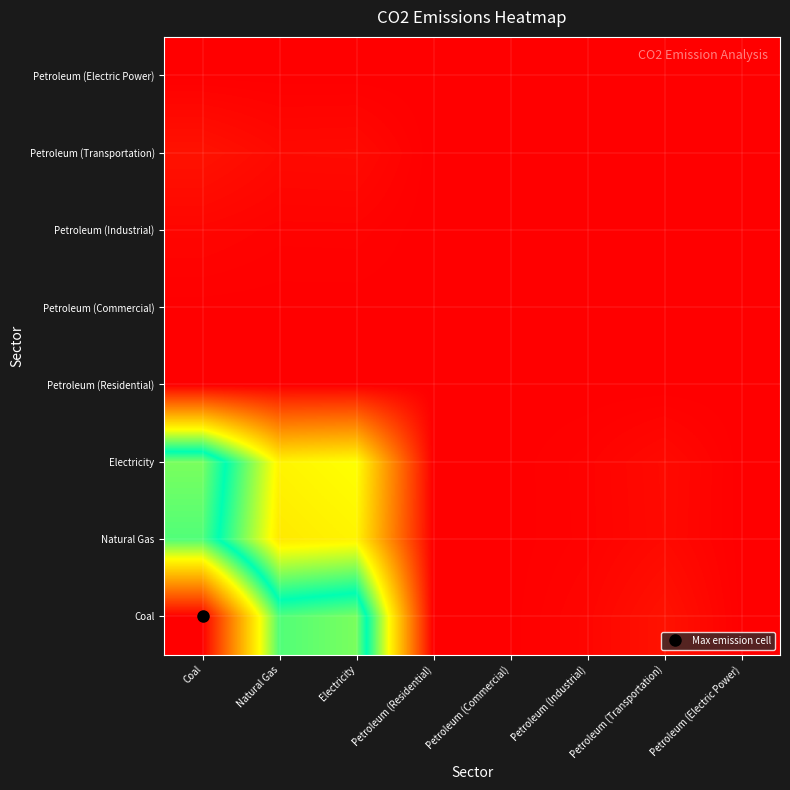

At which category does the chart reach its minimum across all series?

Petroleum (Commercial)